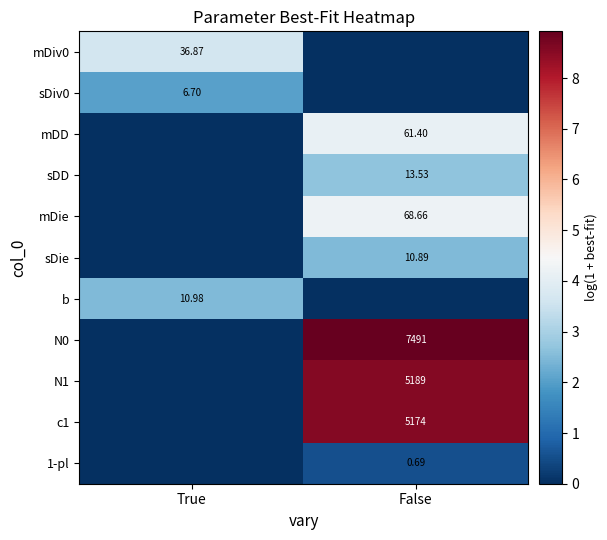

At which label does N1 first exceed 8?

False